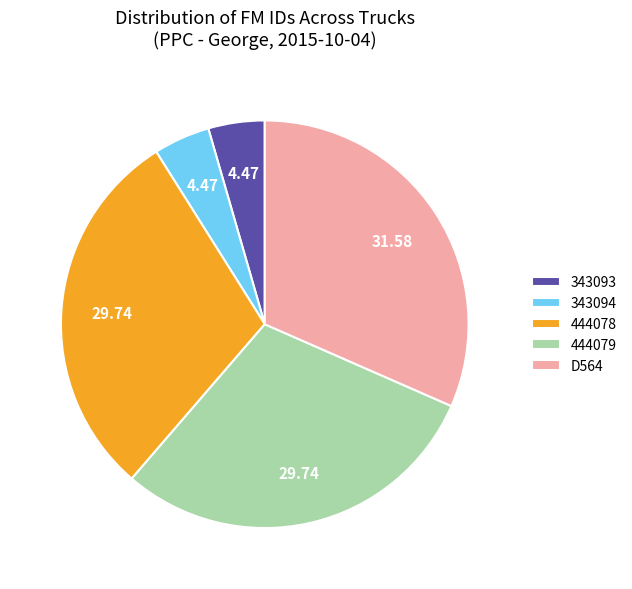

Between 444079 and D564, which is larger?

D564